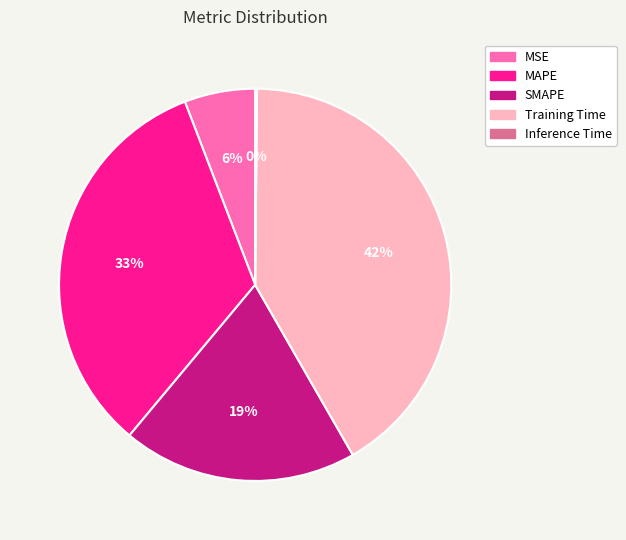

To the nearest percent, what portion does Training Time represent?

42%